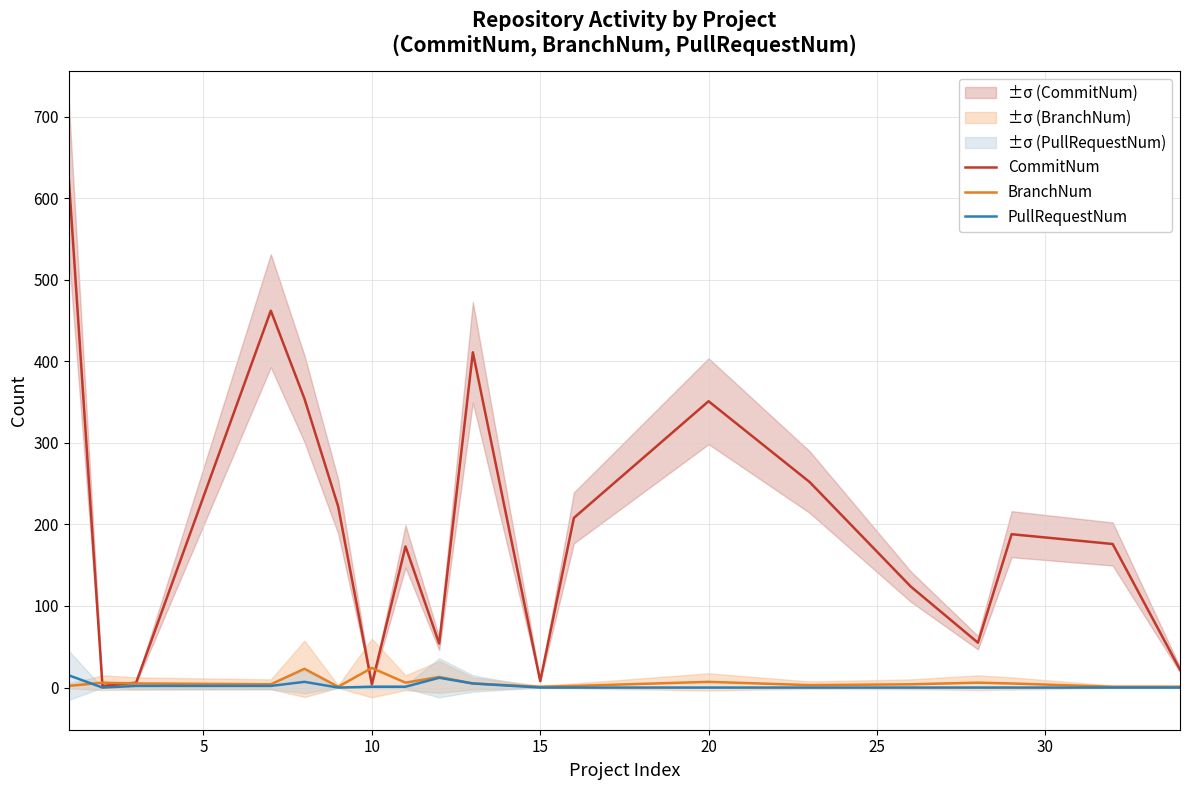

At which label is CommitNum closest to 313?

20